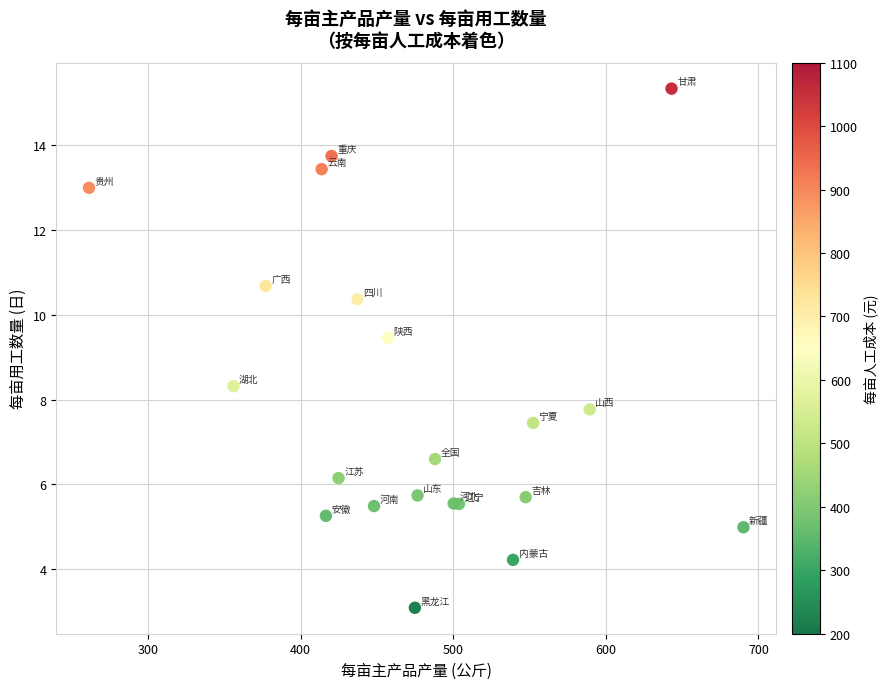

What Y value in the scatter plot is closest to 9?

9.5